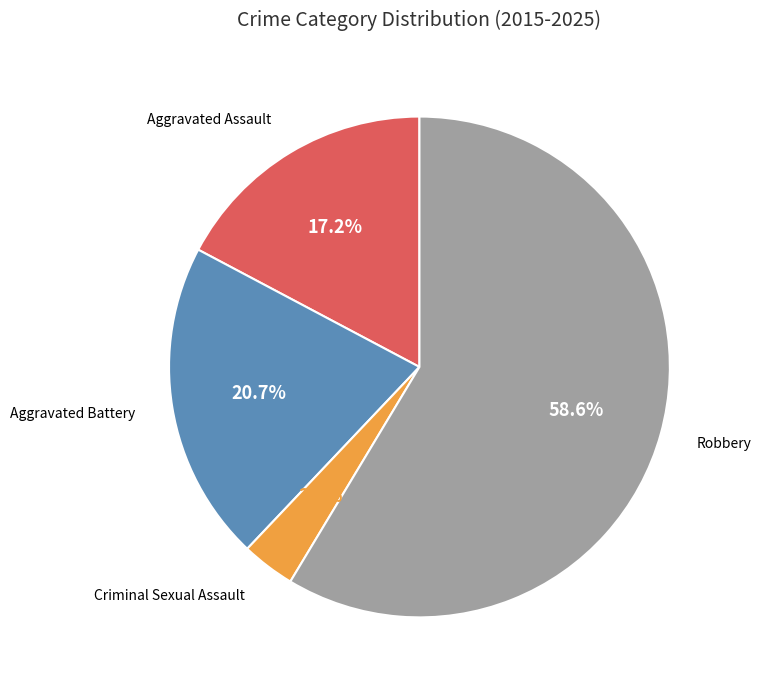

Is there a majority slice in this chart?

Yes